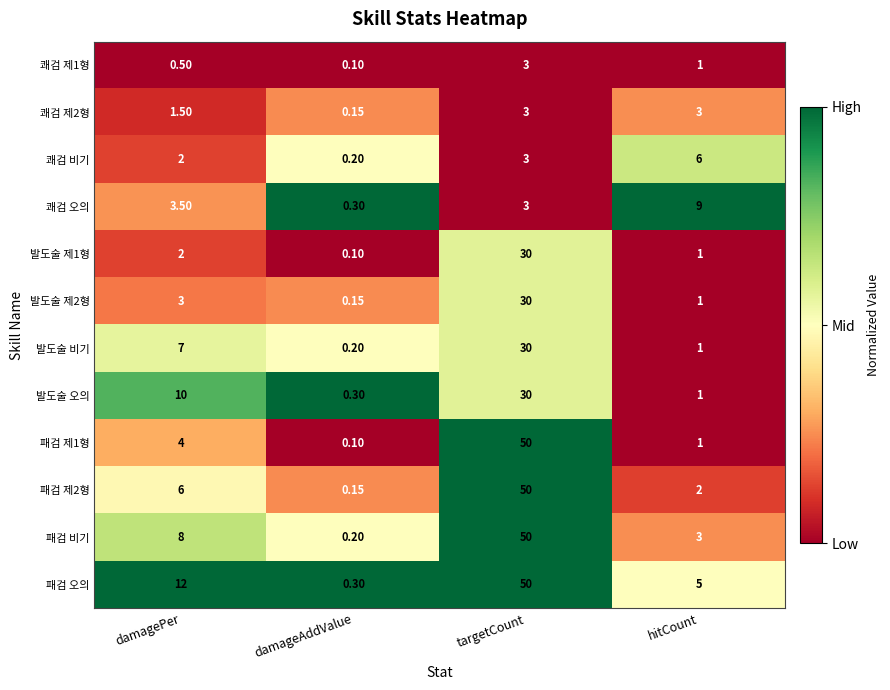

Which label corresponds to the smallest value in the chart?

damageAddValue